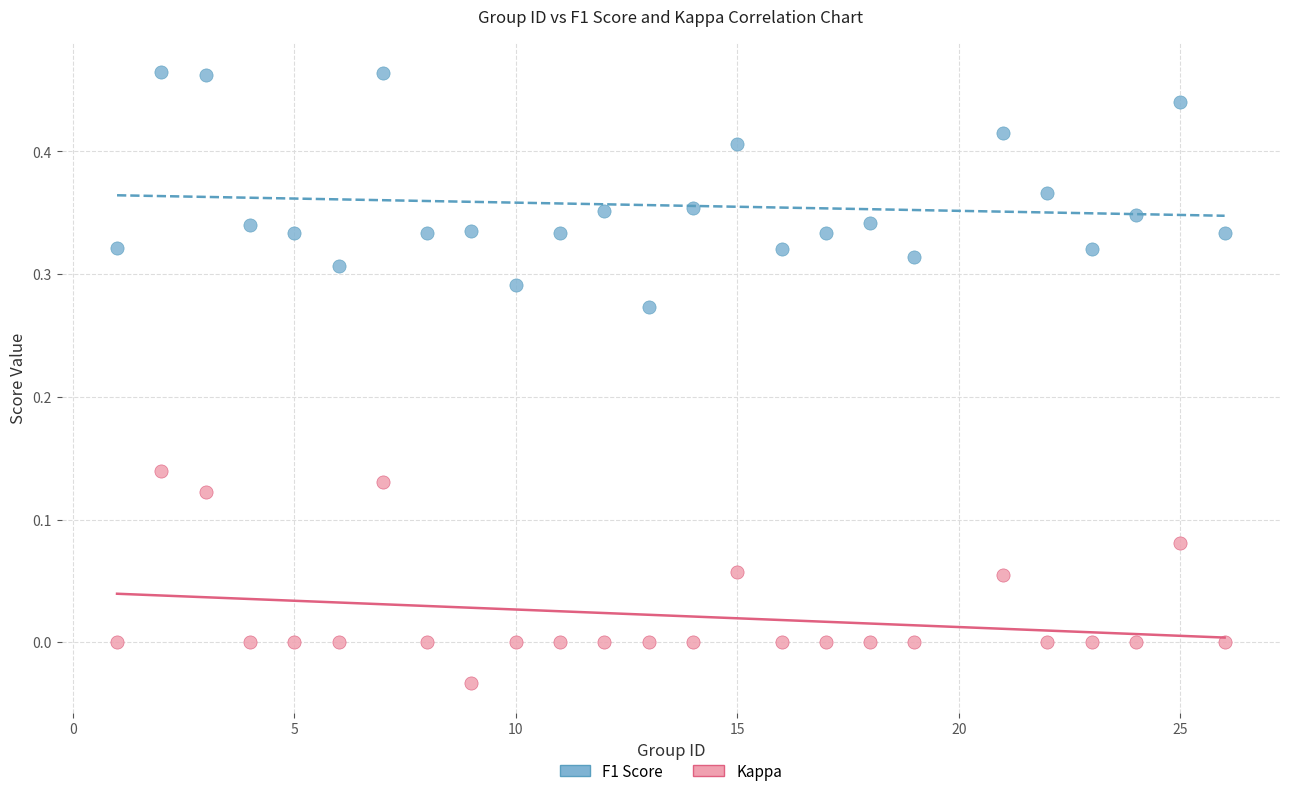

Which series reaches the minimum Y coordinate?

Kappa